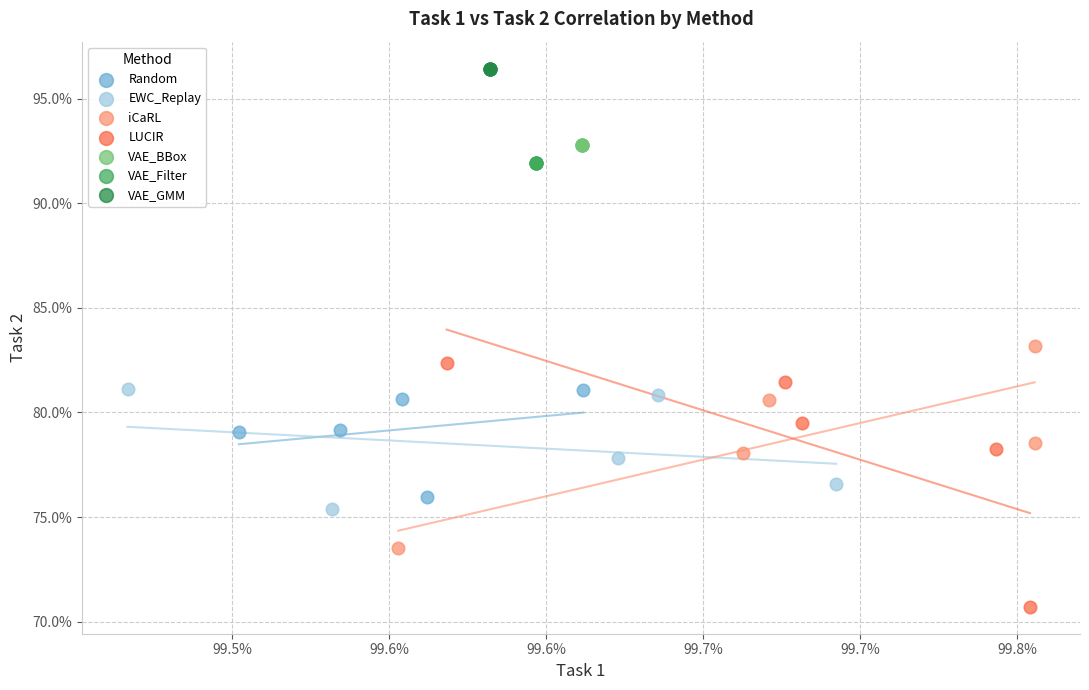

Which series reaches the minimum Y coordinate?

LUCIR